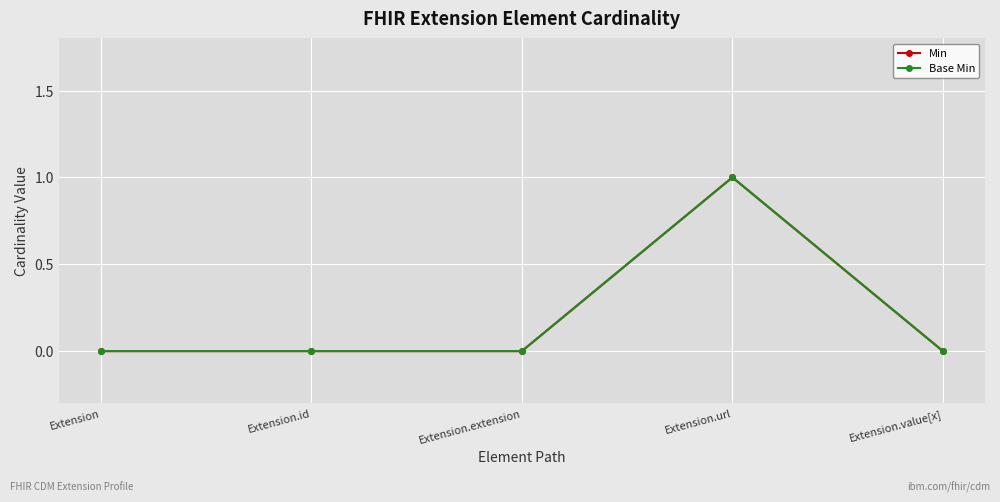

Is this an area chart (filled region under the line)?

No